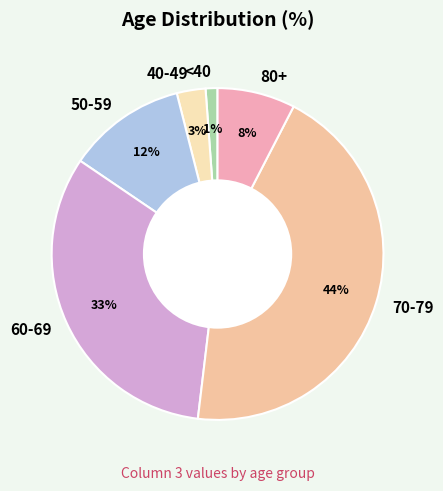

Do 60-69 and 40-49 together represent more than half of the pie?

No